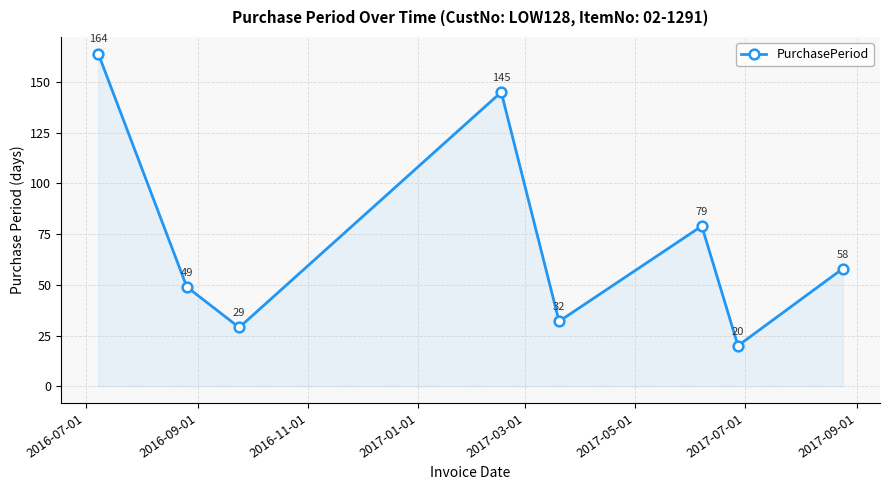

What is the value of the 8th point from the left?

58